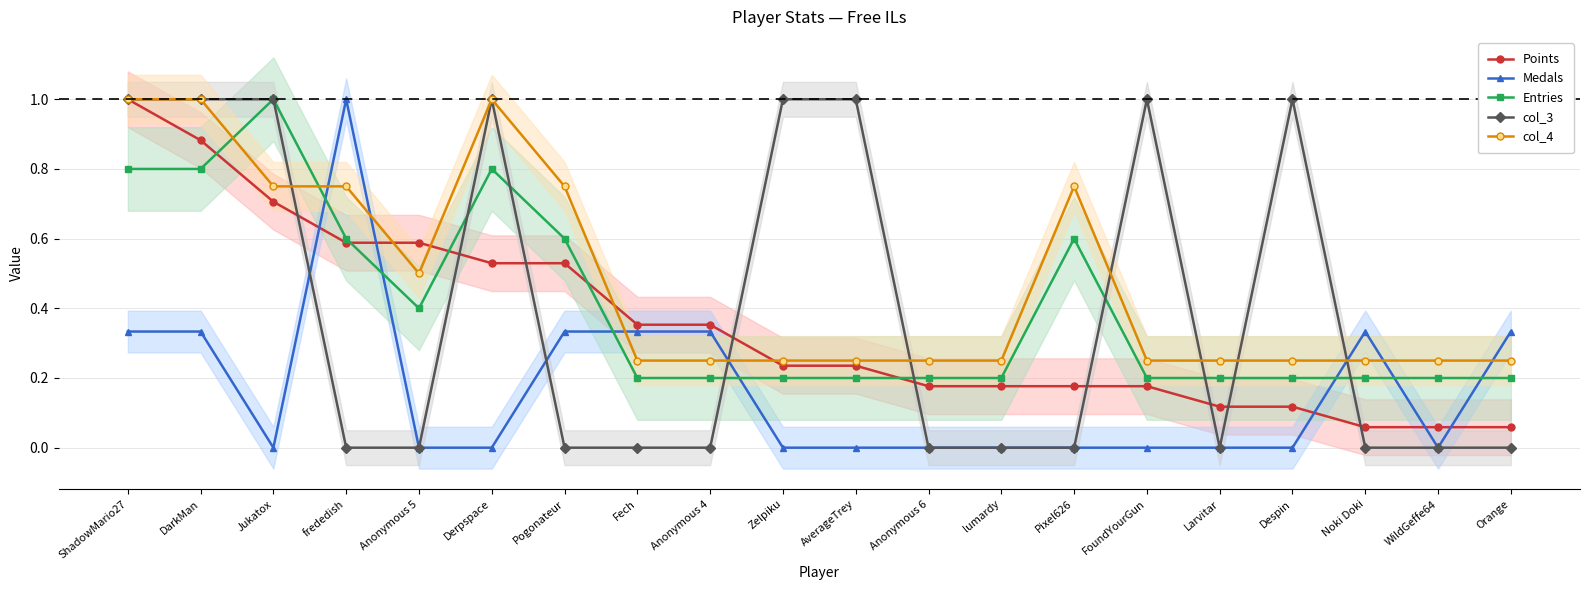

Between AverageTrey and Pixel626, which series saw the biggest shift?

col_3